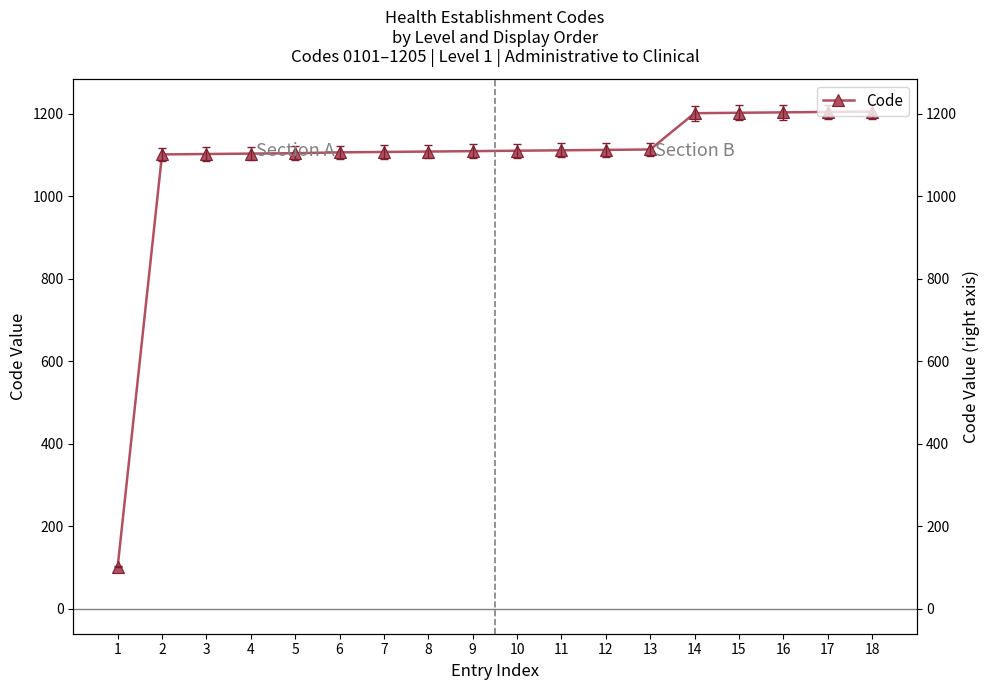

Reading right to left, extract all data points from this chart.

1205	1204	1203	1202	1201	1113	1112	1111	1110	1109	1108	1107	1106	1104	1103	1102	1101	101